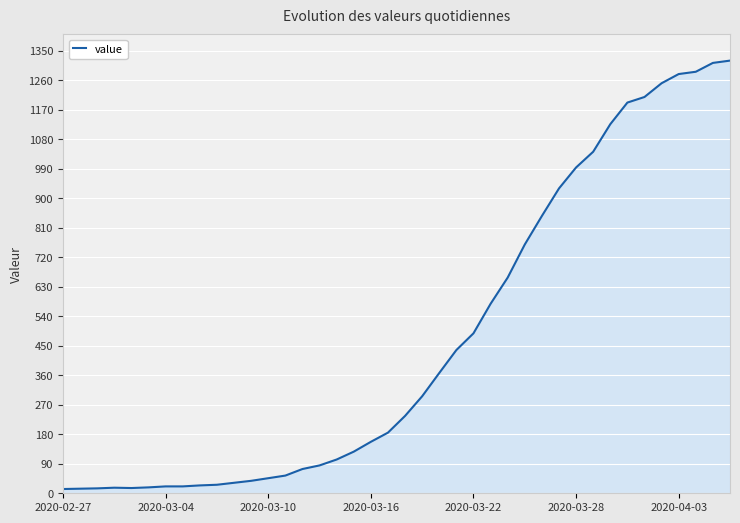

How many lines are shown in the chart?

1